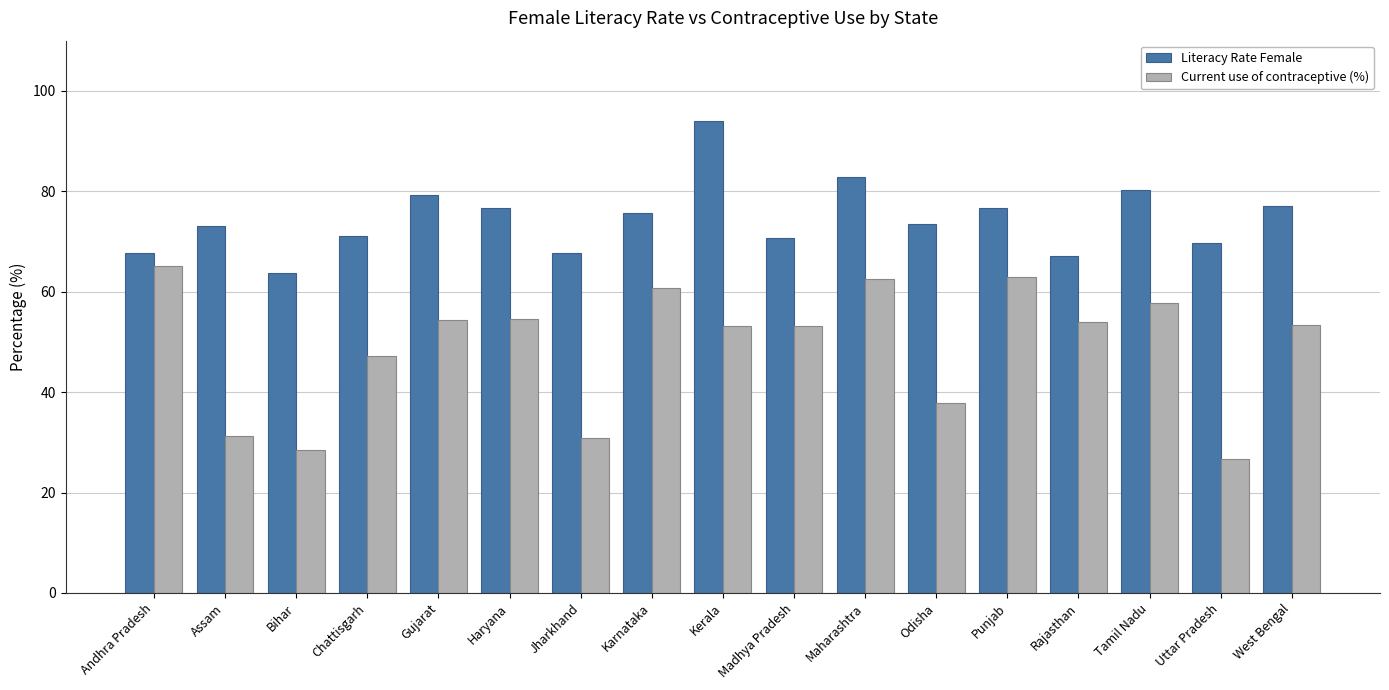

At Rajasthan, list the series in order from smallest to largest.

Current use of contraceptive (%), Literacy Rate Female